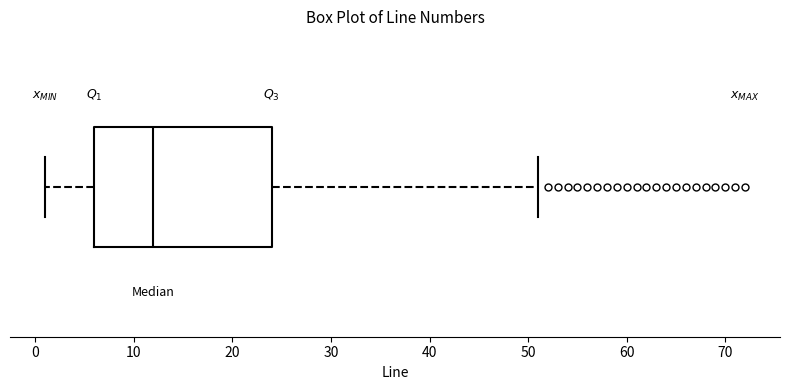

Read this box plot against the x-axis: the position of the median line, the range covered by the box, and the ends of both whiskers. The values are not printed on the chart, so give them approximately, as read against the axis.

median 12, box 6 to 24, whiskers 1 to 51